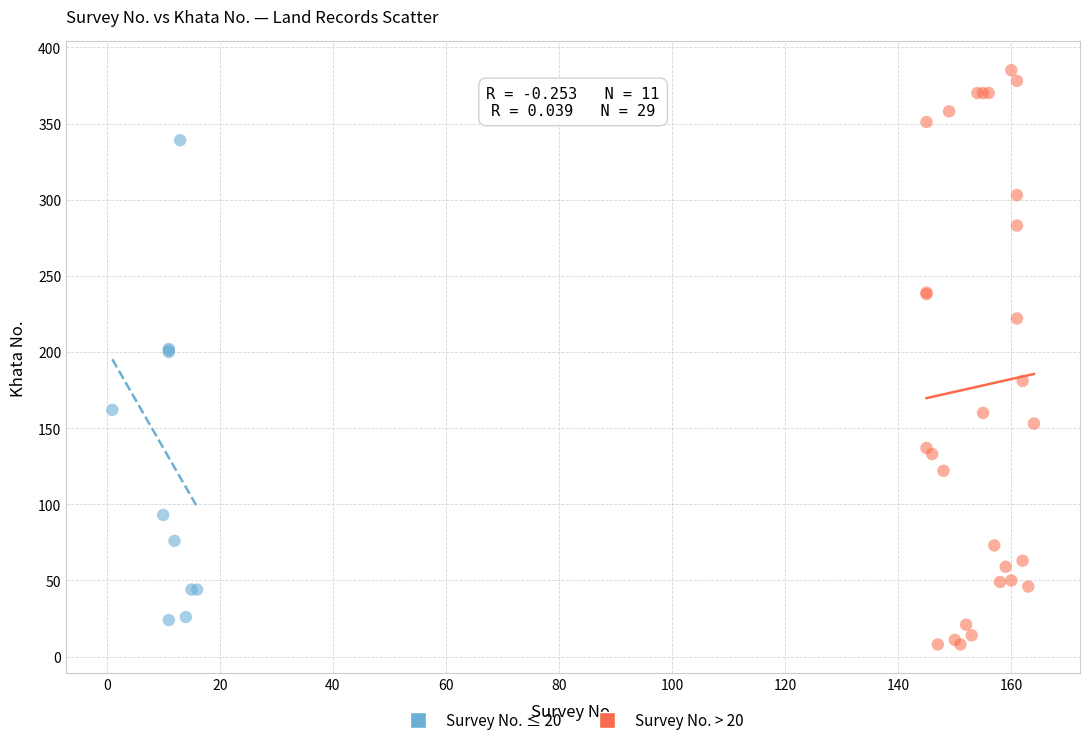

Which series has the widest spread of Y values?

Survey No. > 20